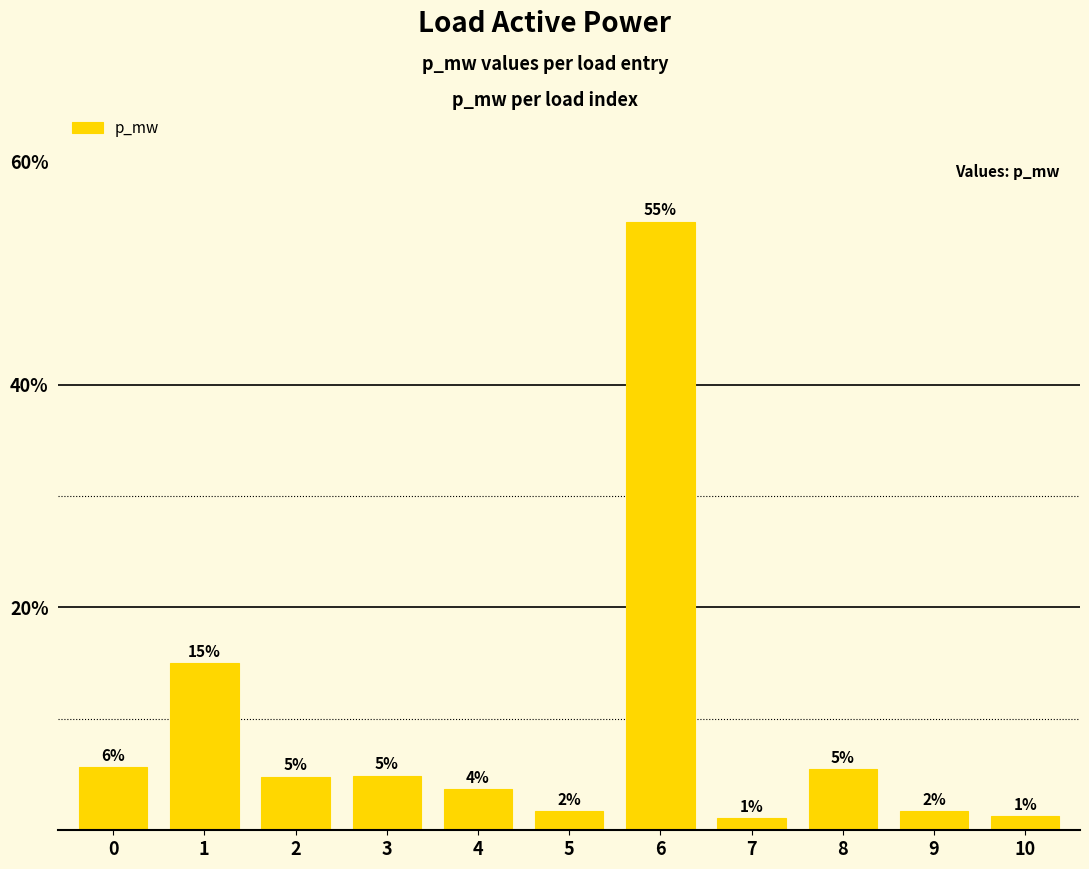

Does the chart contain any negative values?

No